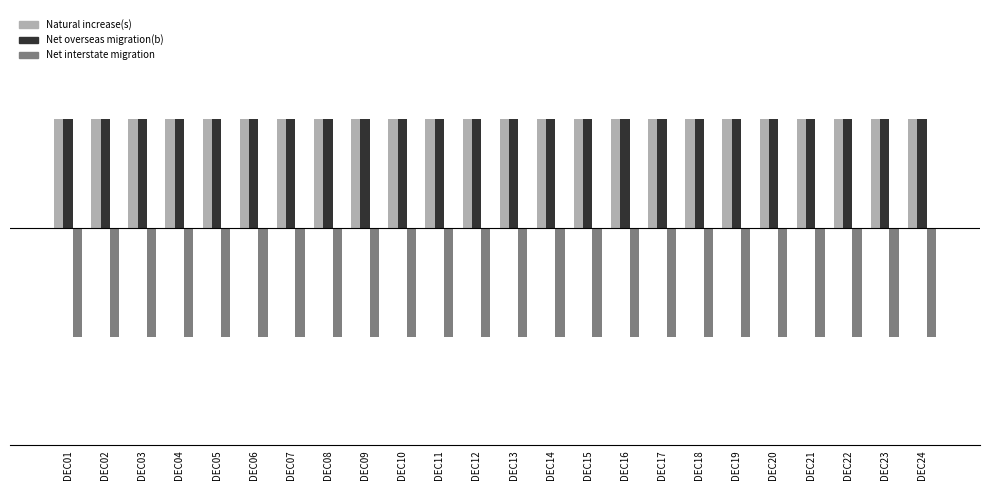

At which category does the chart reach its peak across all series?

DEC01